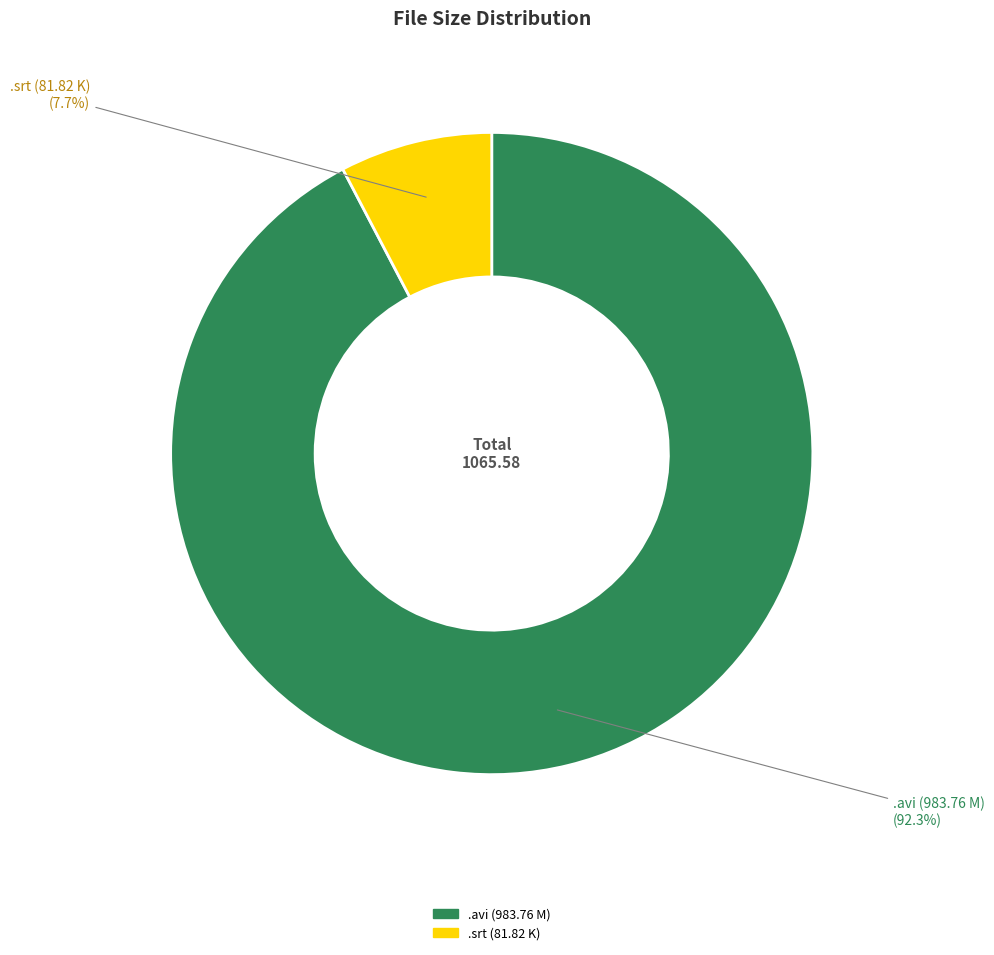

Is there a majority slice in this chart?

Yes